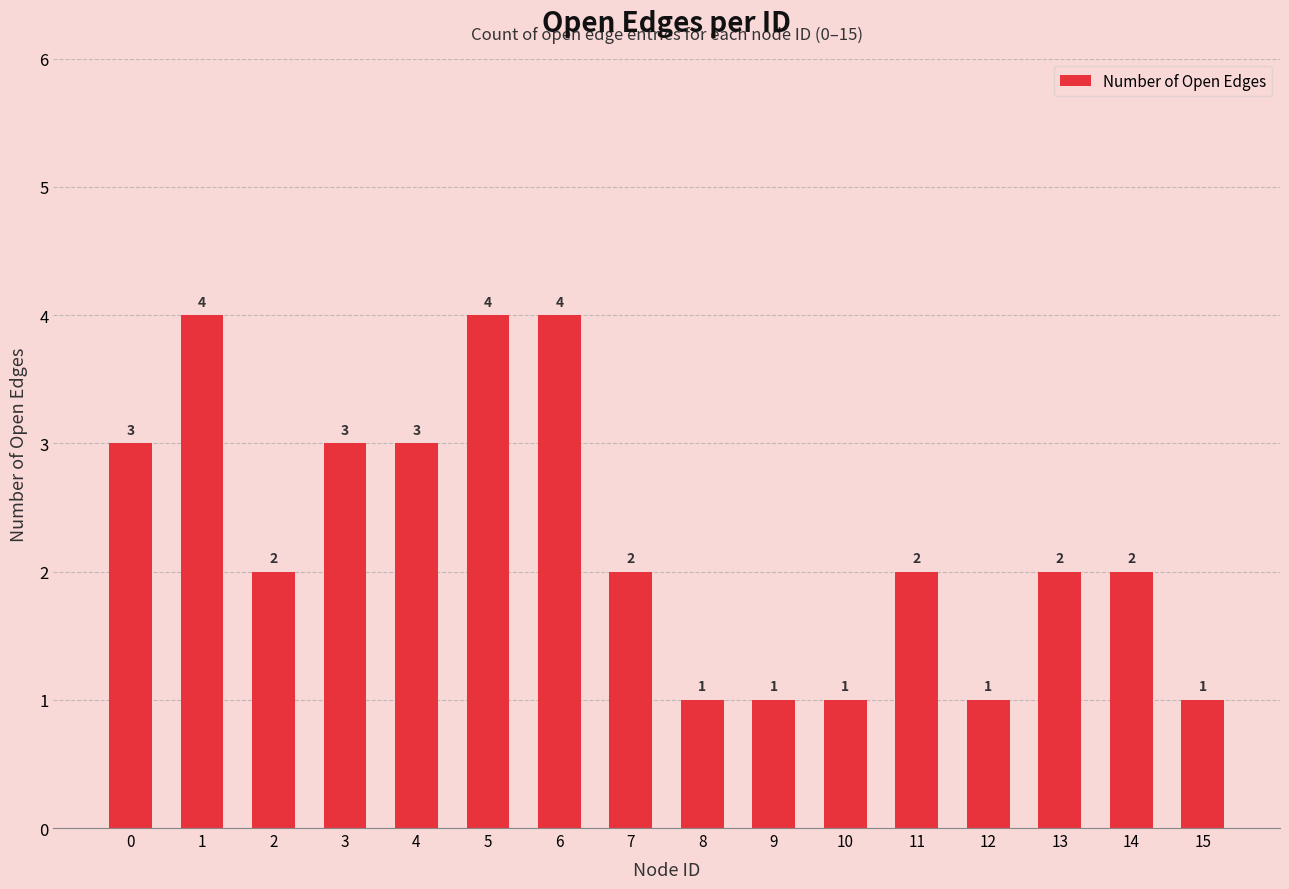

What is the ratio of the value at 14 to the value at 3?

0.7